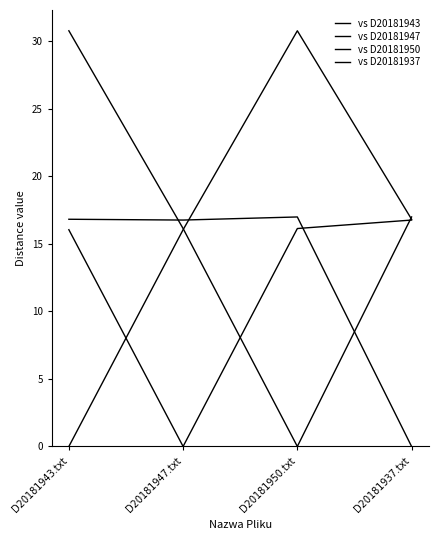

Reading left to right, transcribe all the data shown in this chart.

vs D20181943: D20181943.txt=0.0	D20181947.txt=16.0	D20181950.txt=30.8	D20181937.txt=16.8
vs D20181947: D20181943.txt=16.0	D20181947.txt=0.0	D20181950.txt=16.1	D20181937.txt=16.8
vs D20181950: D20181943.txt=30.8	D20181947.txt=16.1	D20181950.txt=0.0	D20181937.txt=17.0
vs D20181937: D20181943.txt=16.8	D20181947.txt=16.8	D20181950.txt=17.0	D20181937.txt=0.0